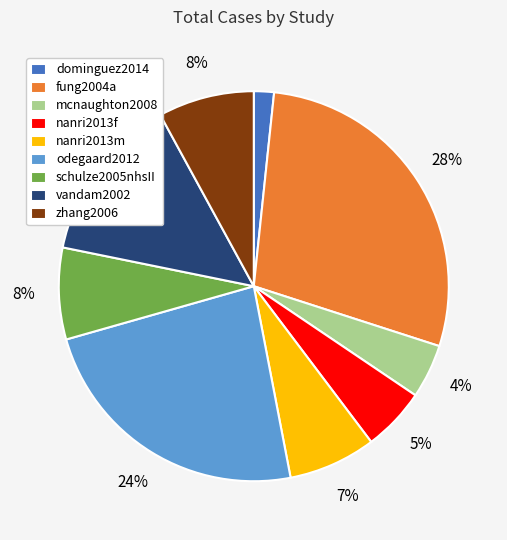

Do odegaard2012 and dominguez2014 together represent more than half of the pie?

No